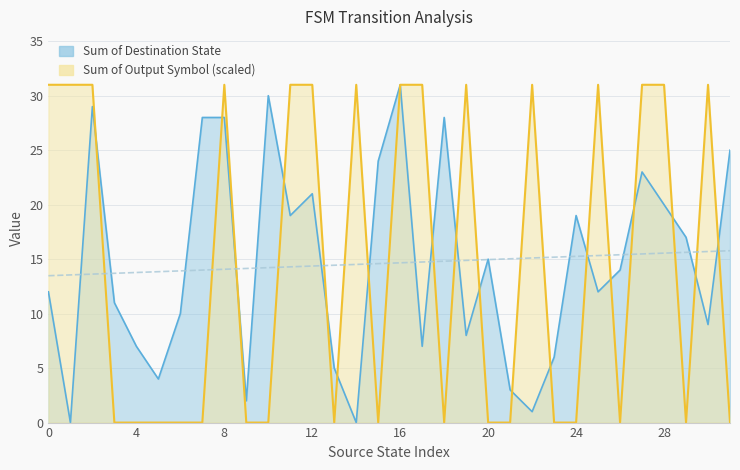

The value of Destination State at 6 is 4. True or false?

False